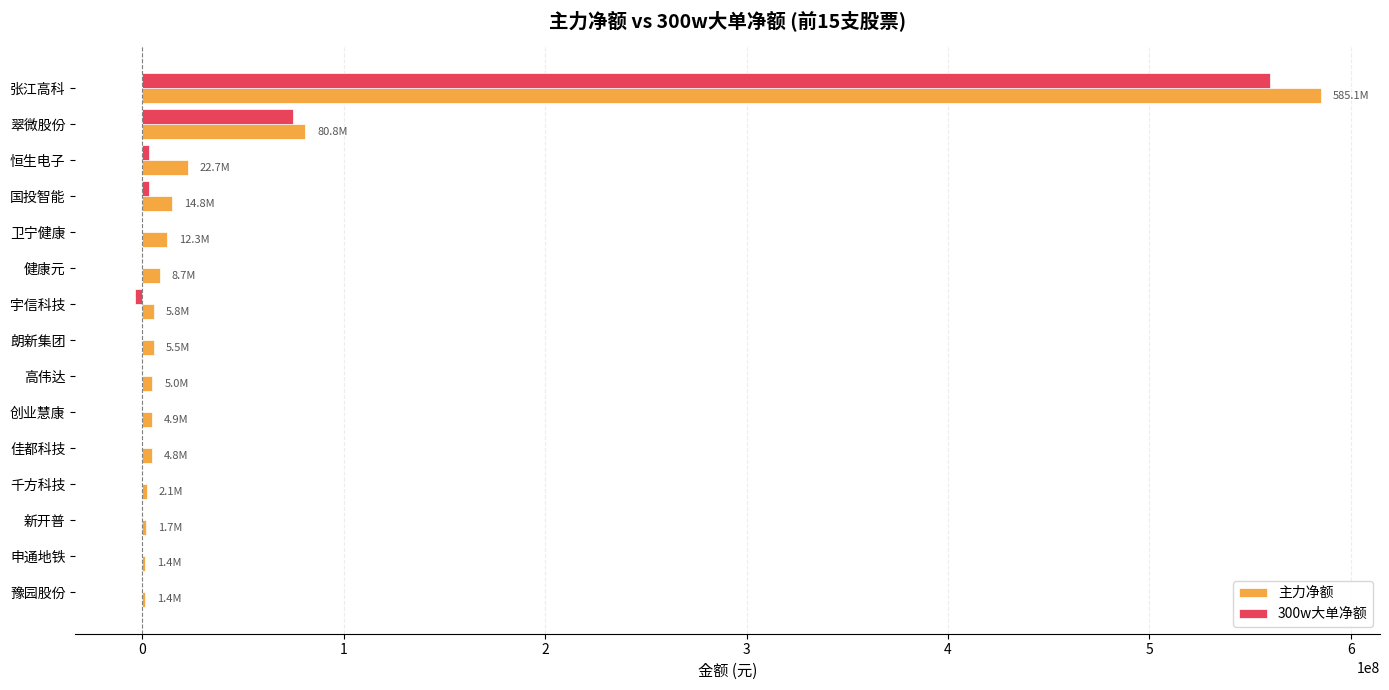

Count the number of data series in this chart.

2